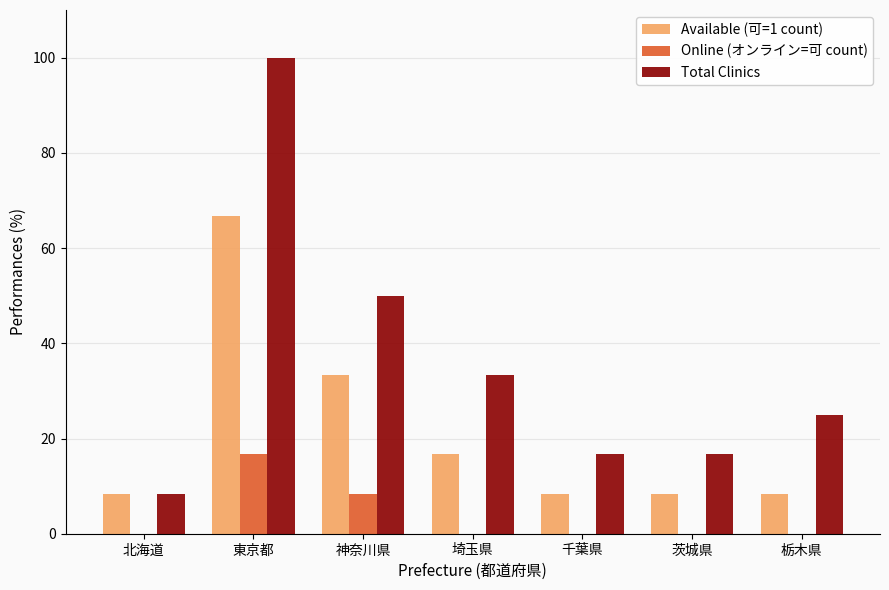

Is the value of Online (オンライン=可 count) at 北海道 greater than the value of Available (可=1 count) at 北海道?

No